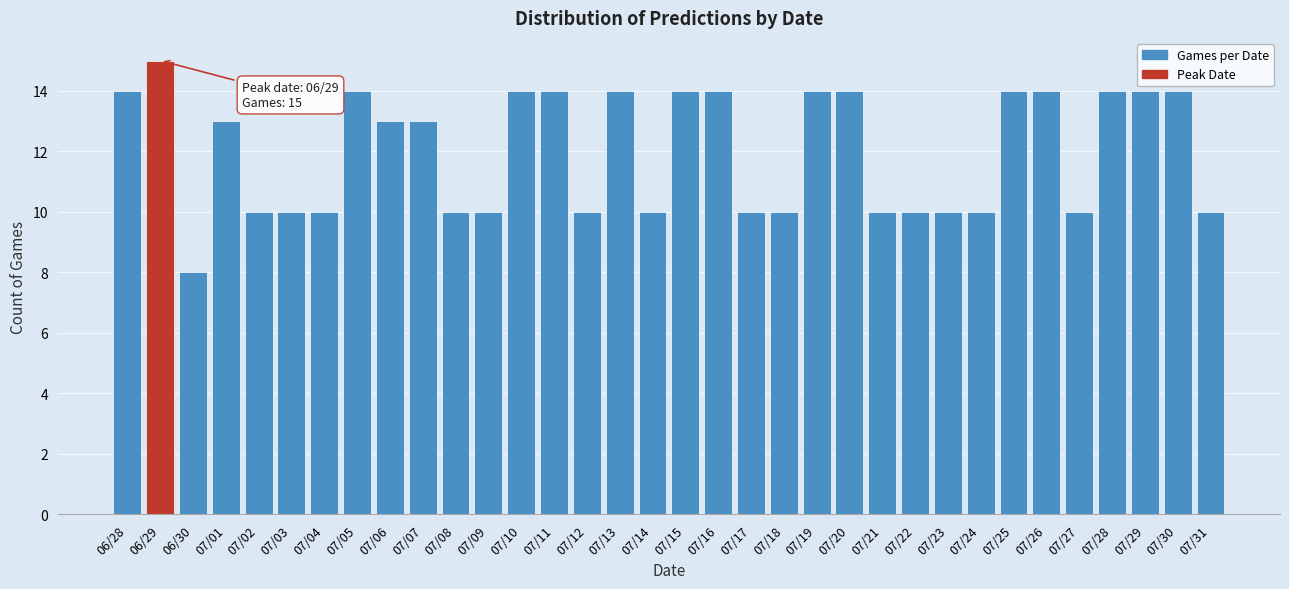

Read the value at 06/30.

8